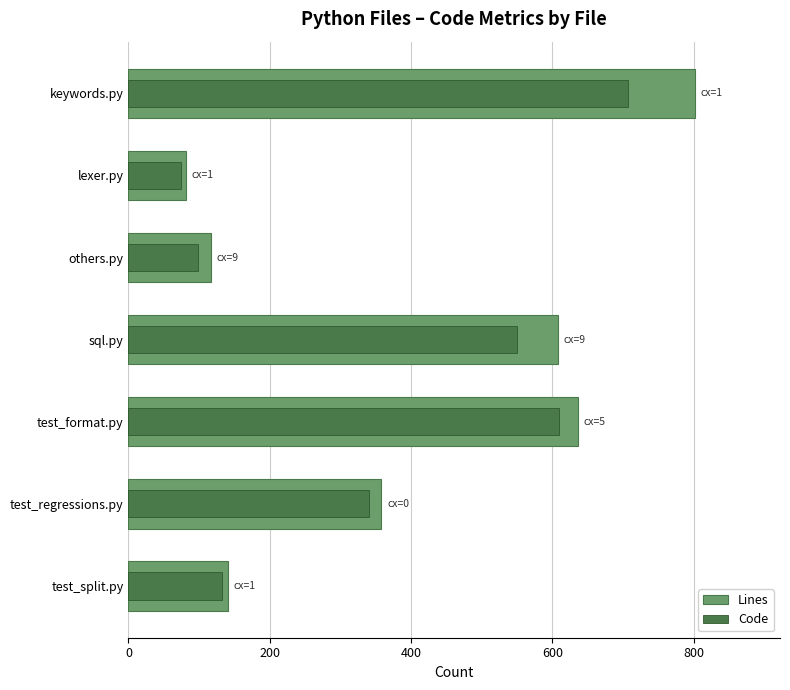

Is the value of Lines at test_regressions.py greater than the value of Code at sql.py?

No